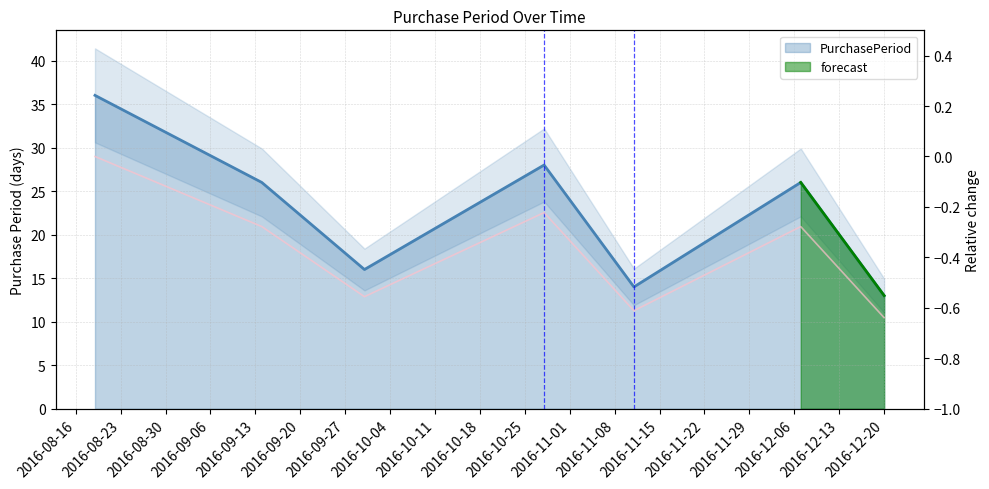

Read the value at 2016-11-11.

14